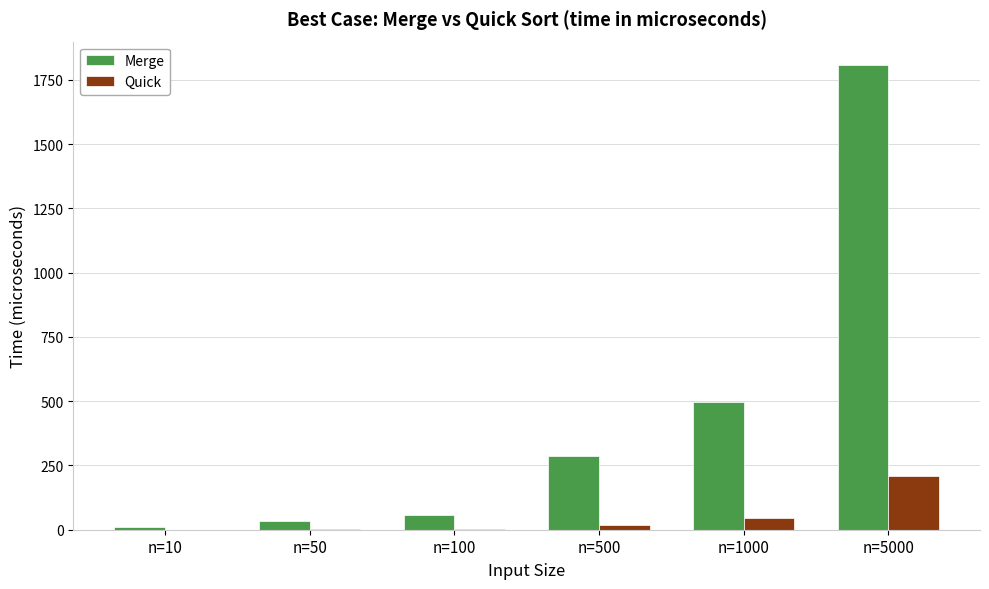

Which series has the largest total across all categories?

Merge